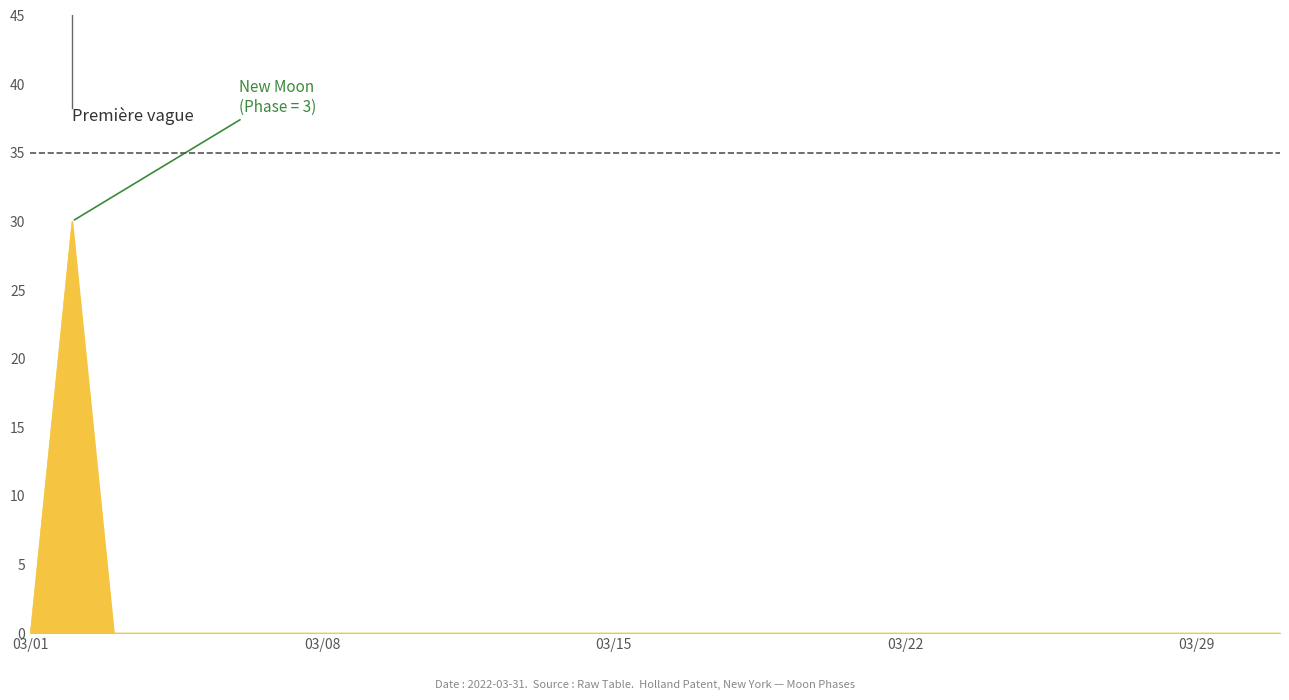

What is the greatest value displayed?

30